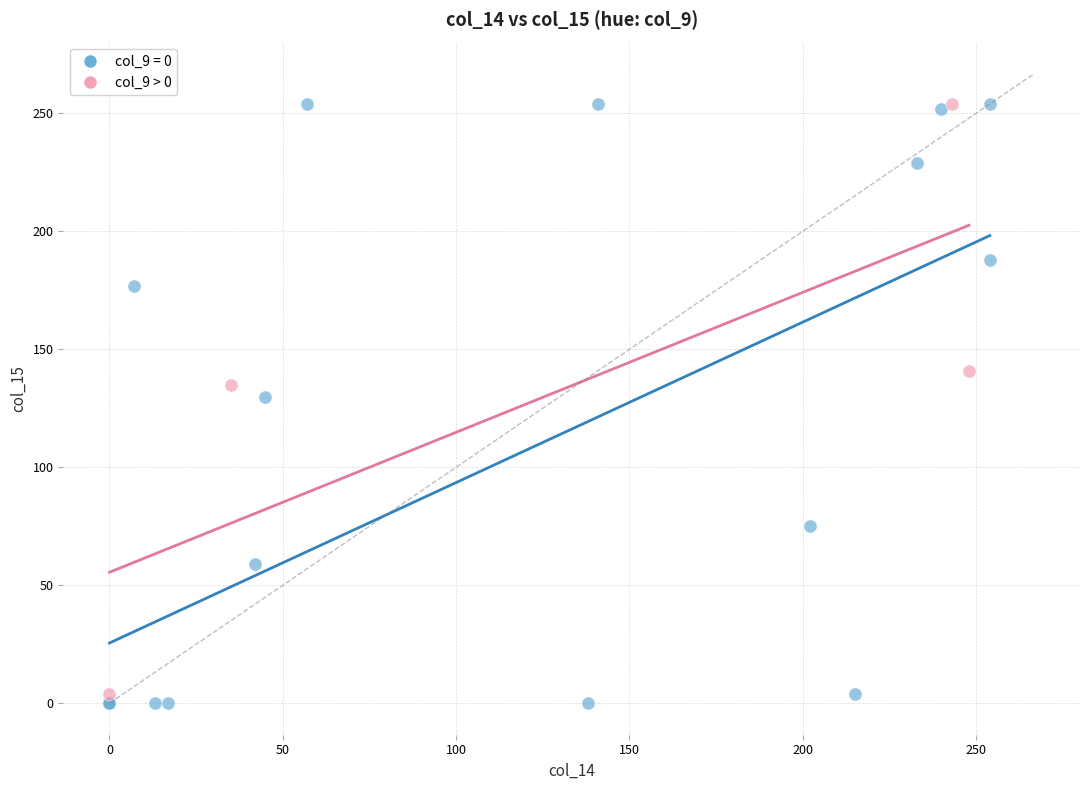

Which series has the widest spread of Y values?

col_9 = 0